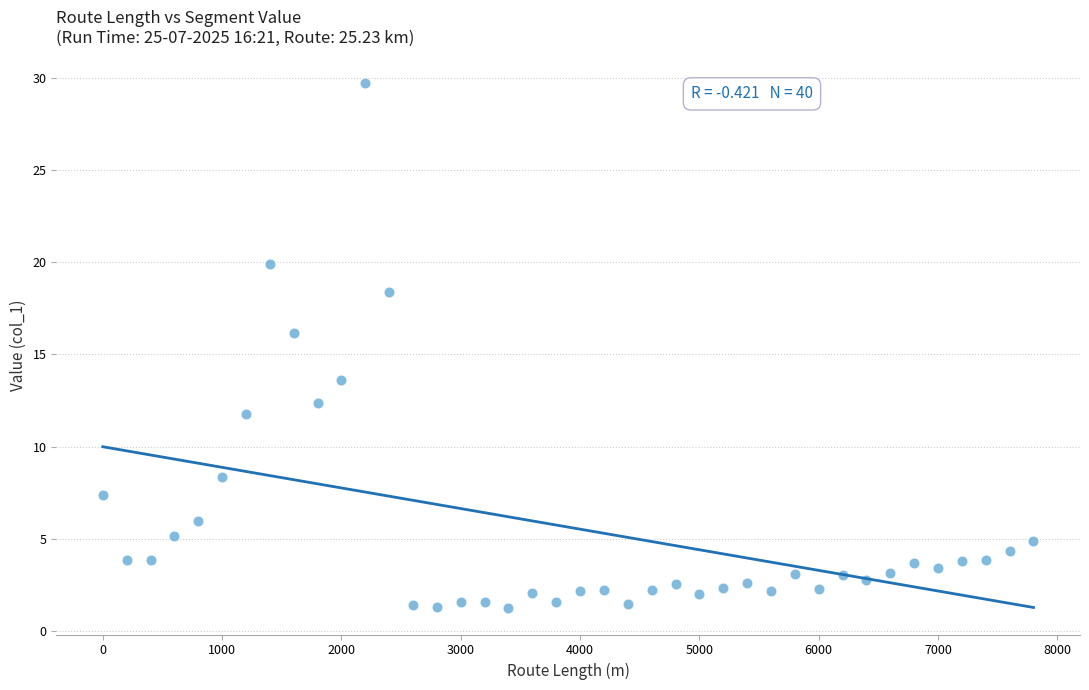

What is the range of X values (max minus min)?

7800.0